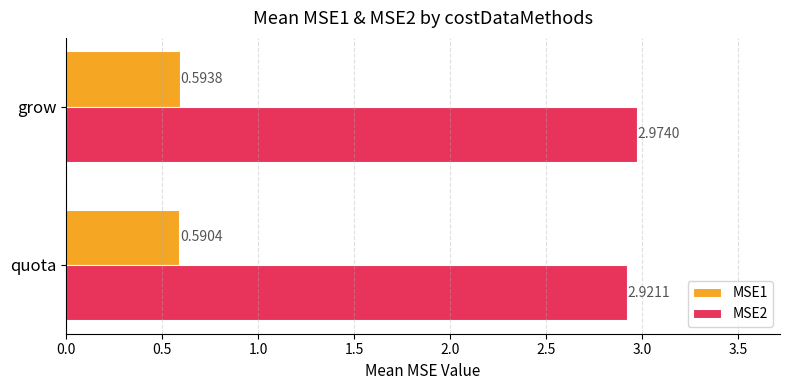

At which label is MSE2 closest to 2?

quota